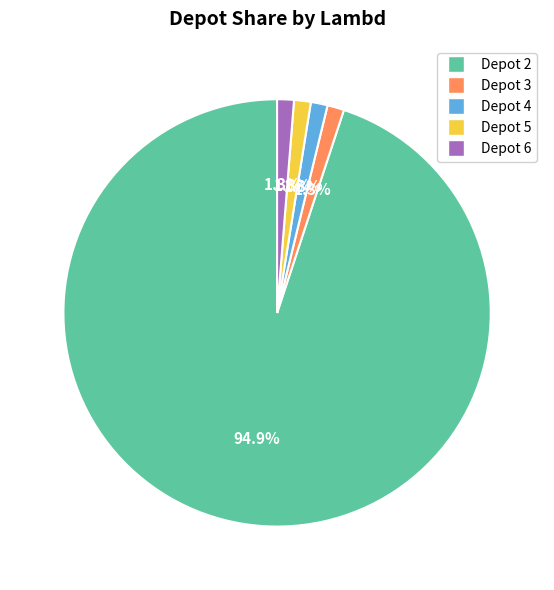

Is there any slice that represents more than half of the pie?

Yes